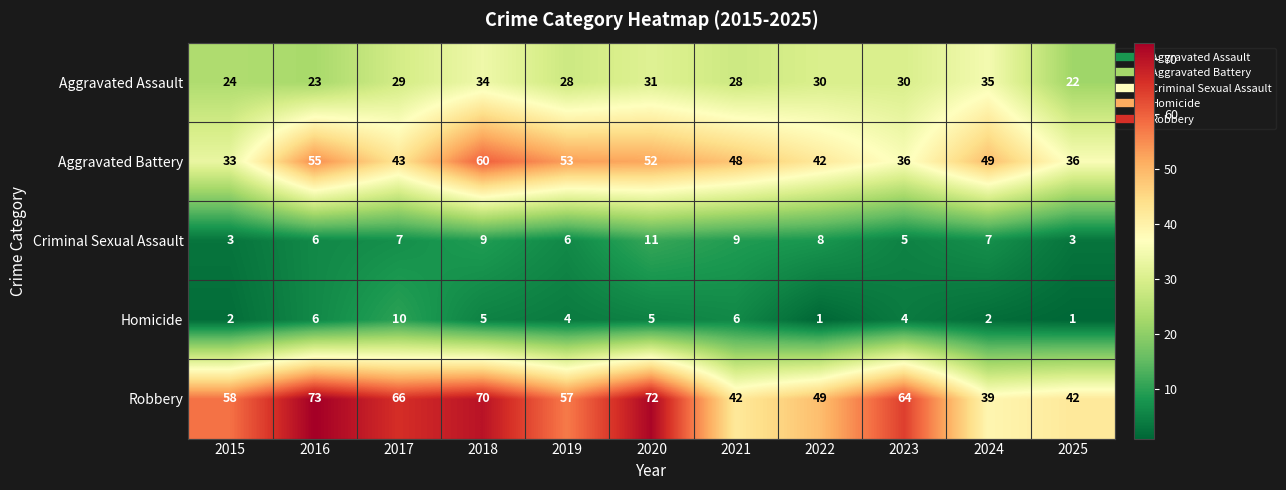

Which series has the largest range (max minus min)?

Robbery